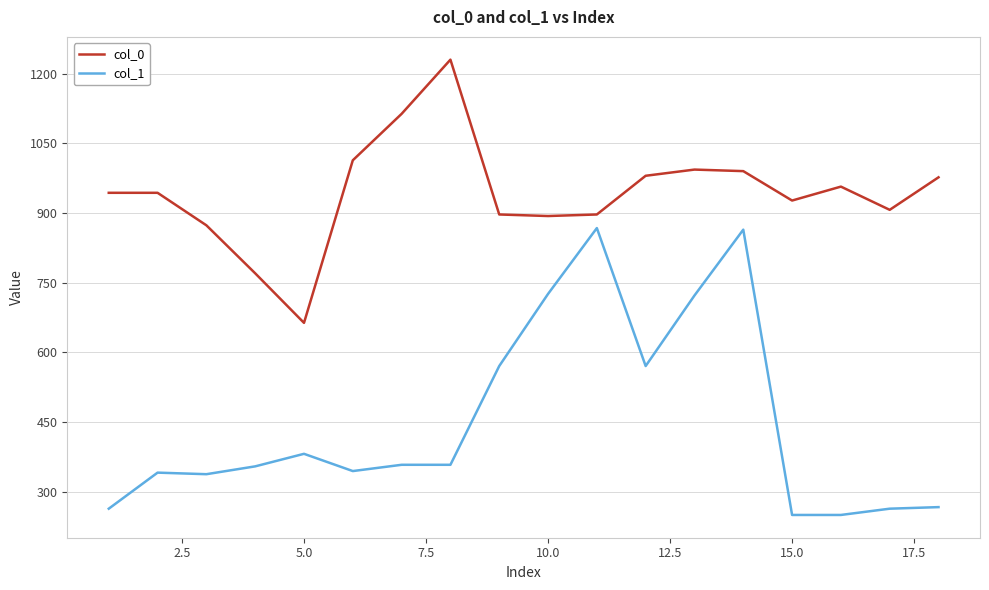

What is the minimum value for col_1?

249.8